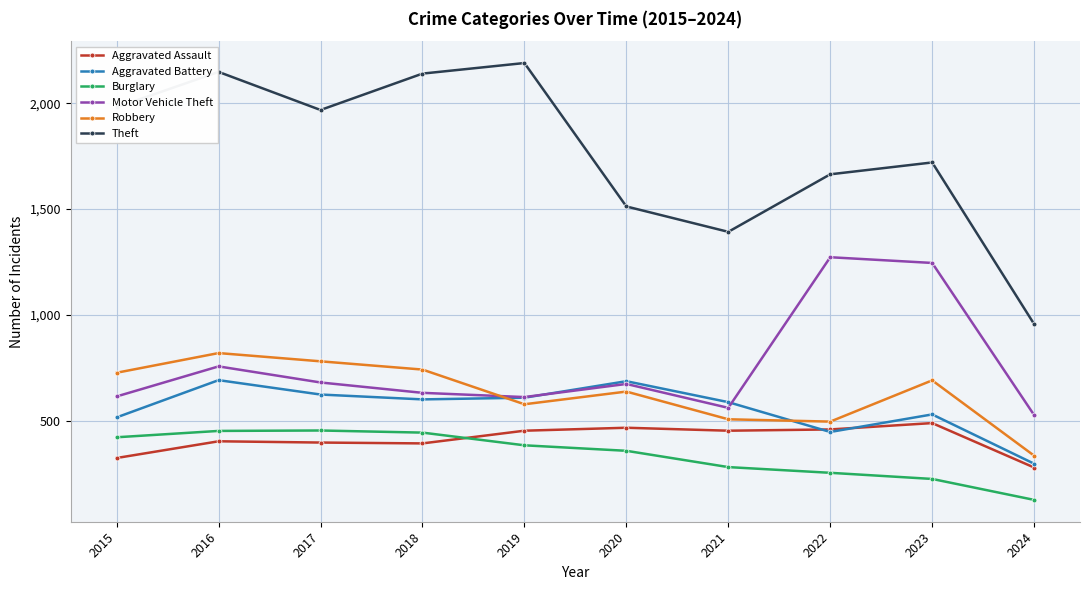

The Theft series shows 418 at 2015. True or false?

False